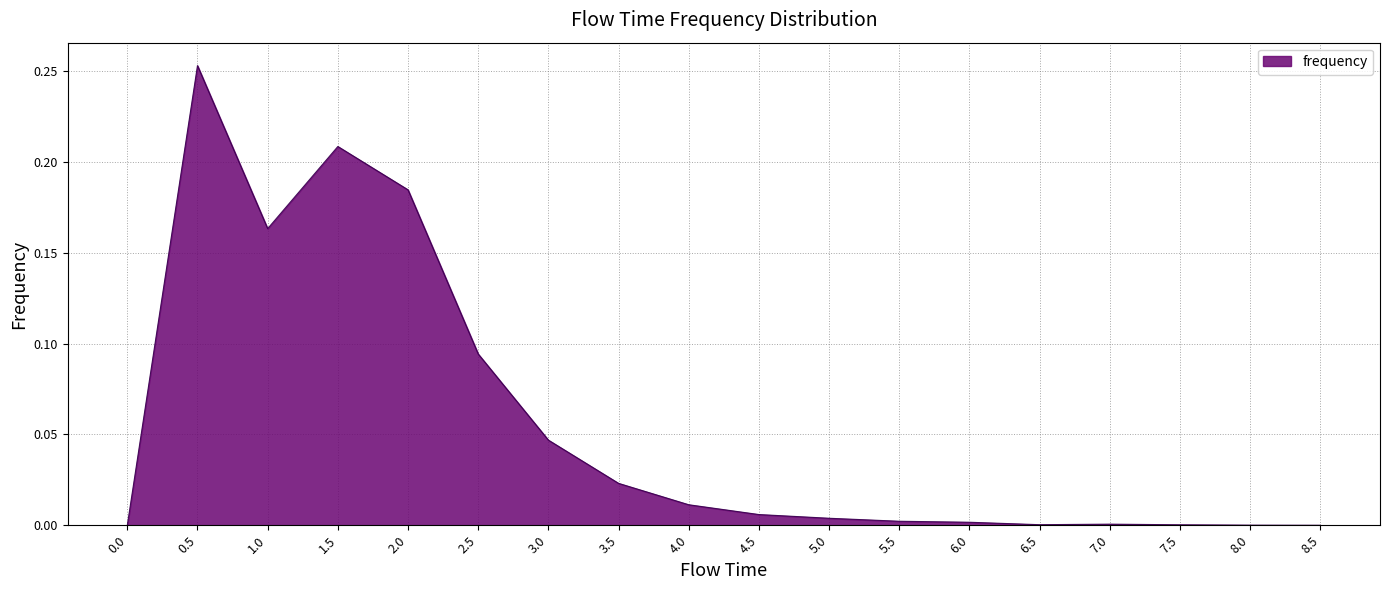

Between 0.5 and 3.5, which is larger?

0.5